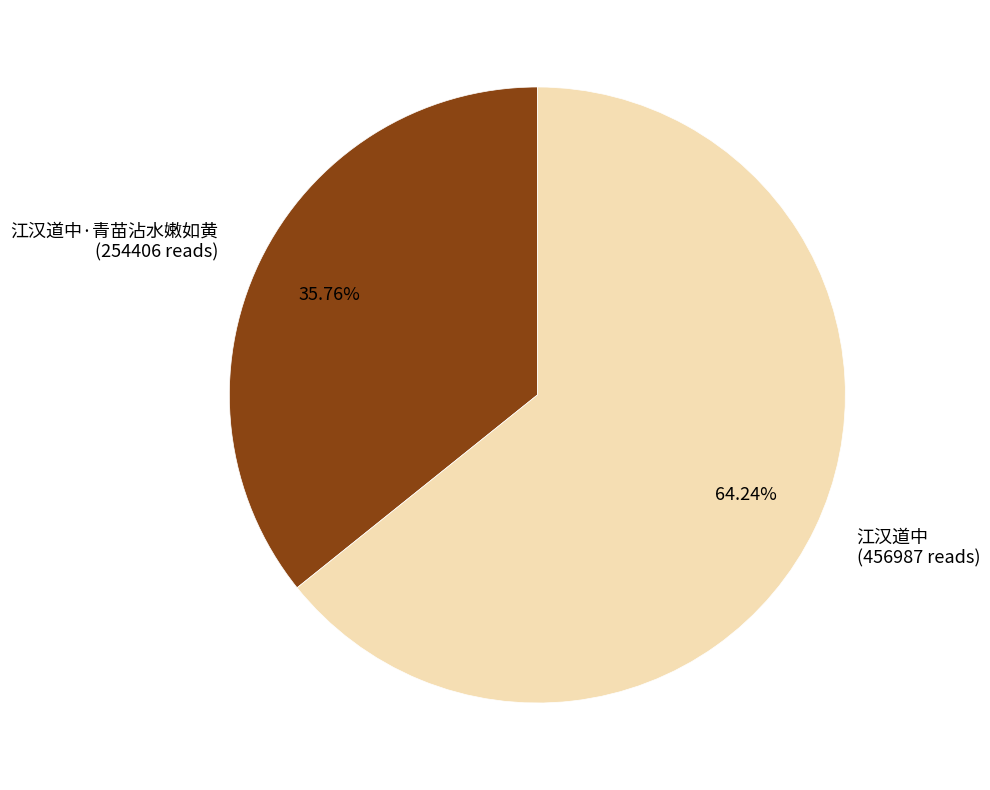

Do 江汉道中·青苗沾水嫩如黄 (254406 reads) and 江汉道中 (456987 reads) together represent more than half of the pie?

Yes